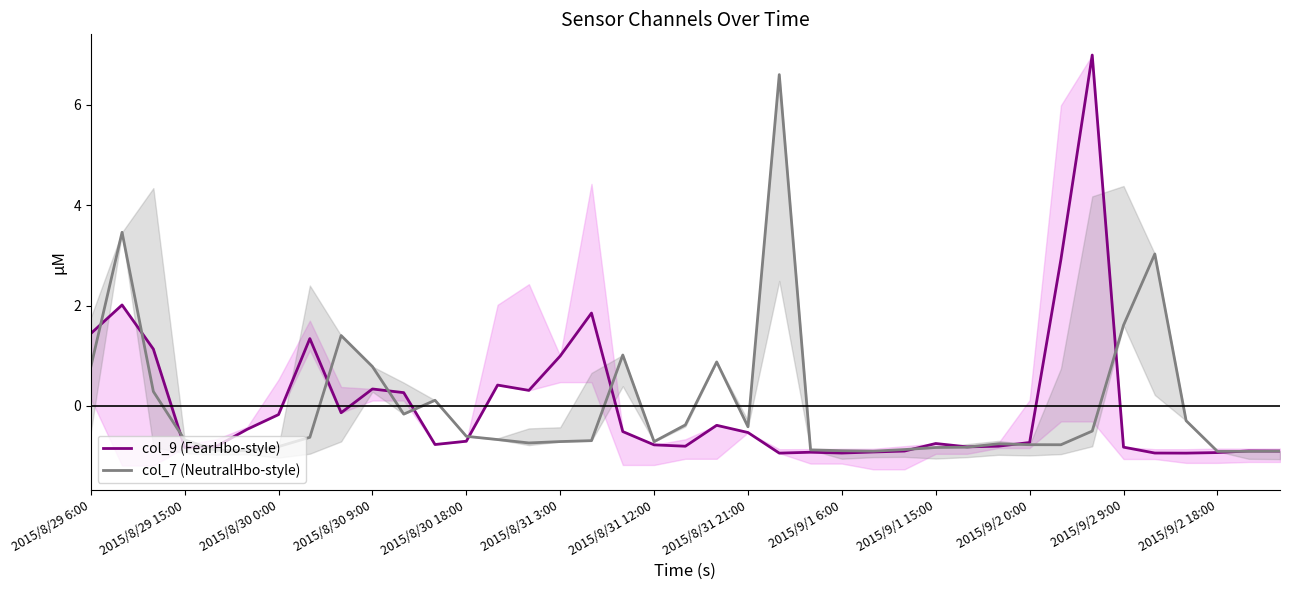

Rank the series by their average value, from highest to lowest.

col_9 (FearHbo-style), col_7 (NeutralHbo-style)